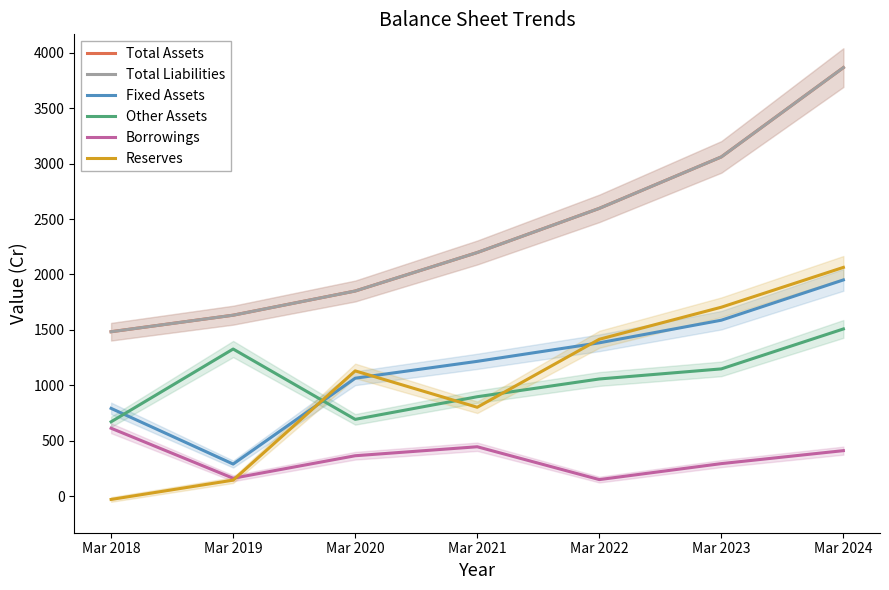

At which category does the chart reach its minimum across all series?

Mar 2018